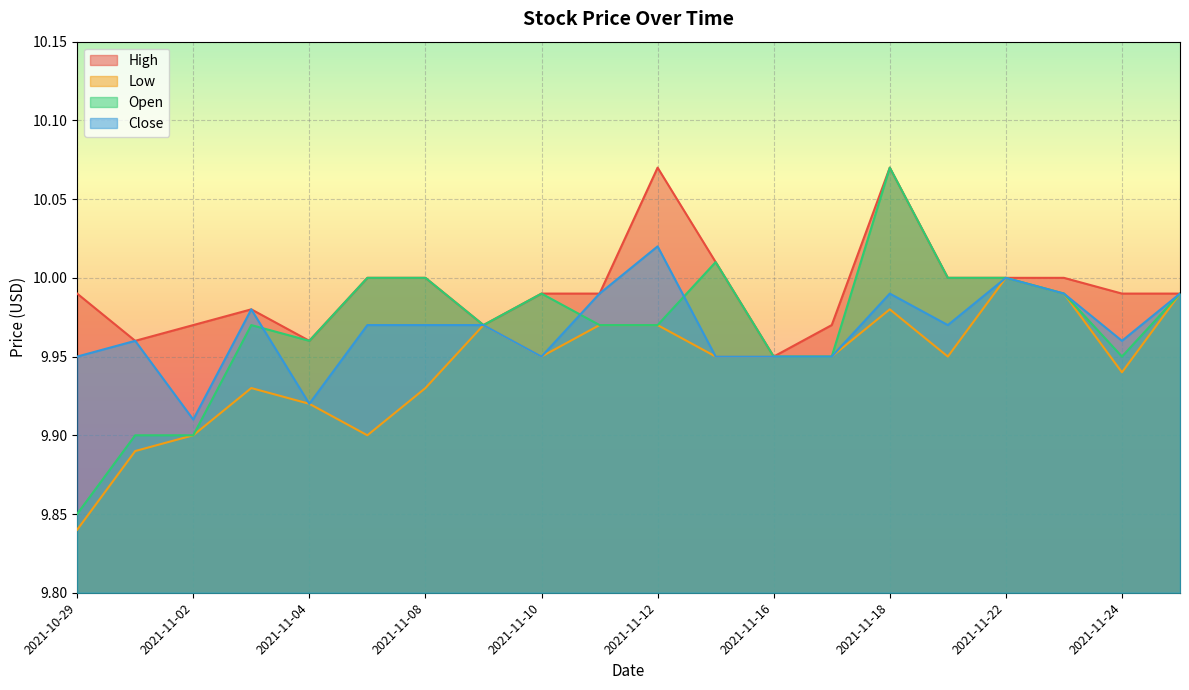

What is the total value across all series at 2021-11-10?

39.9